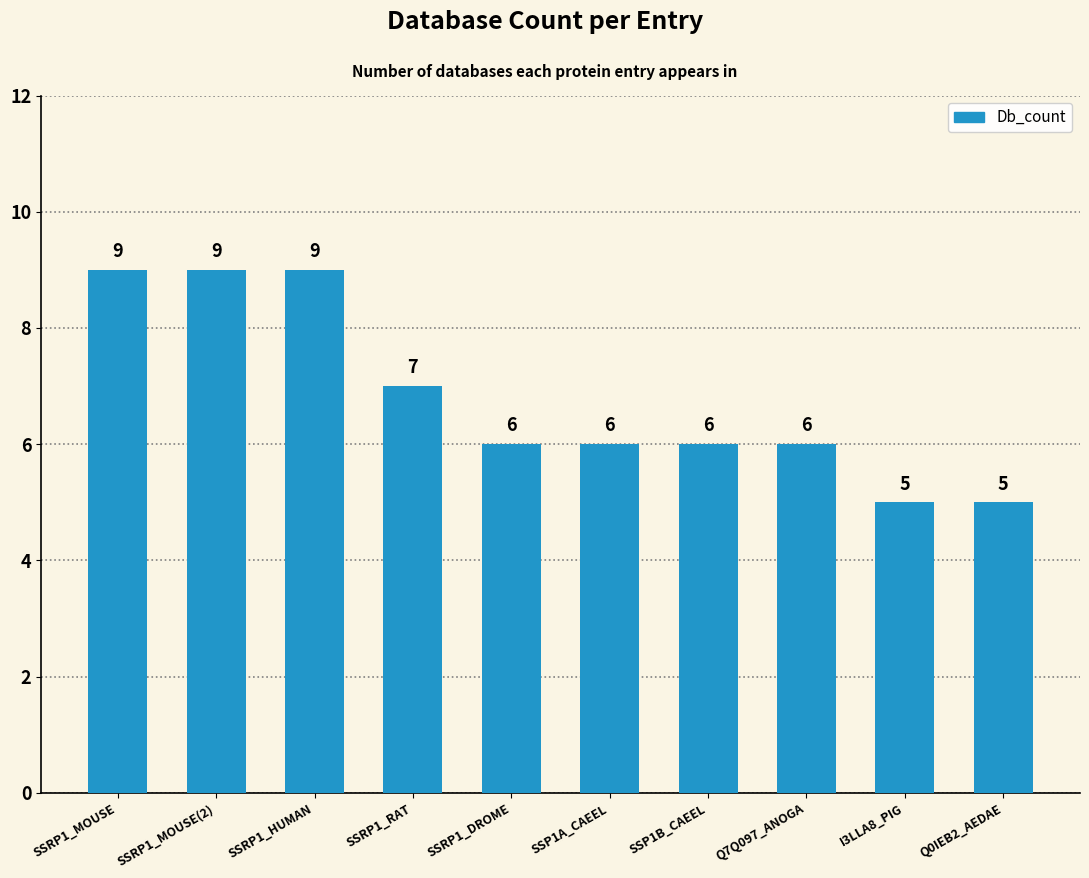

How many data points are less than 6?

2